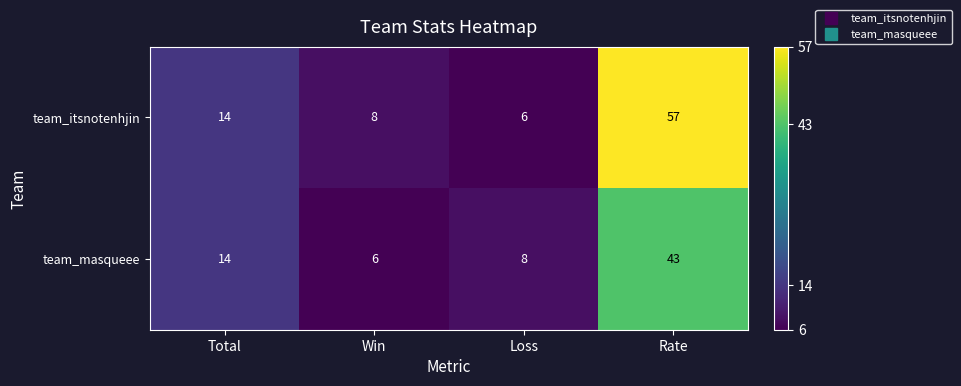

Which series has the widest spread of values?

team_itsnotenhjin